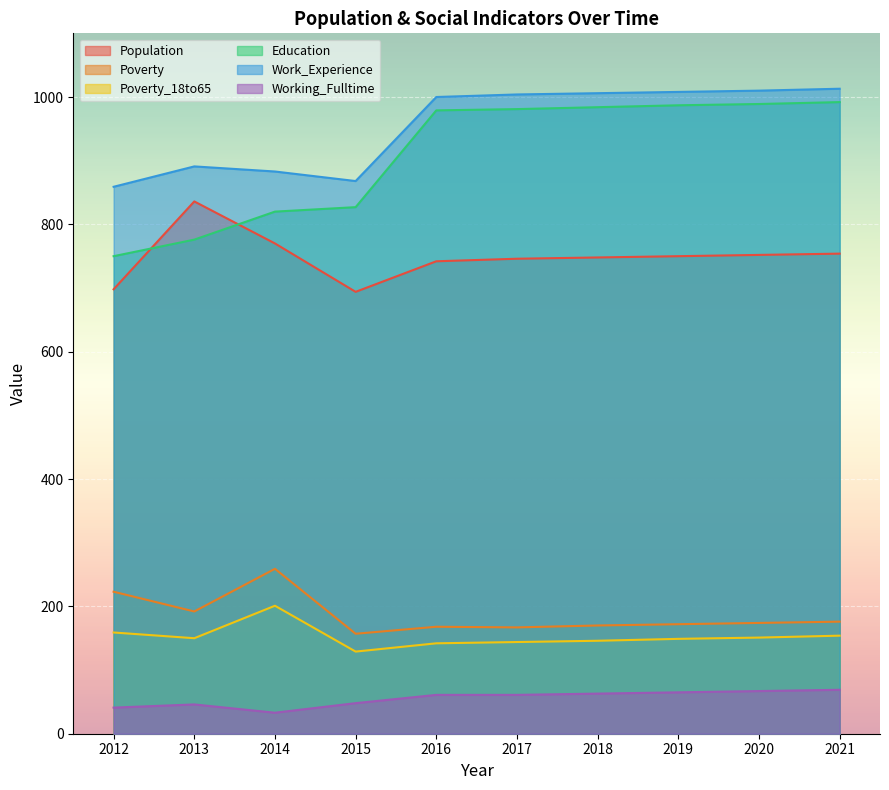

Reading right to left, what are all the values shown in this chart?

Population: 754	752	750	748	746	742	694	770	836	698
Poverty: 176	174	172	170	167	168	157	259	192	223
Poverty_18to65: 154	151	149	146	144	142	129	201	150	159
Education: 992	989	987	984	981	979	827	820	776	750
Work_Experience: 1013	1010	1008	1006	1004	1000	868	883	891	859
Working_Fulltime: 69	67	65	63	61	61	48	33	46	41